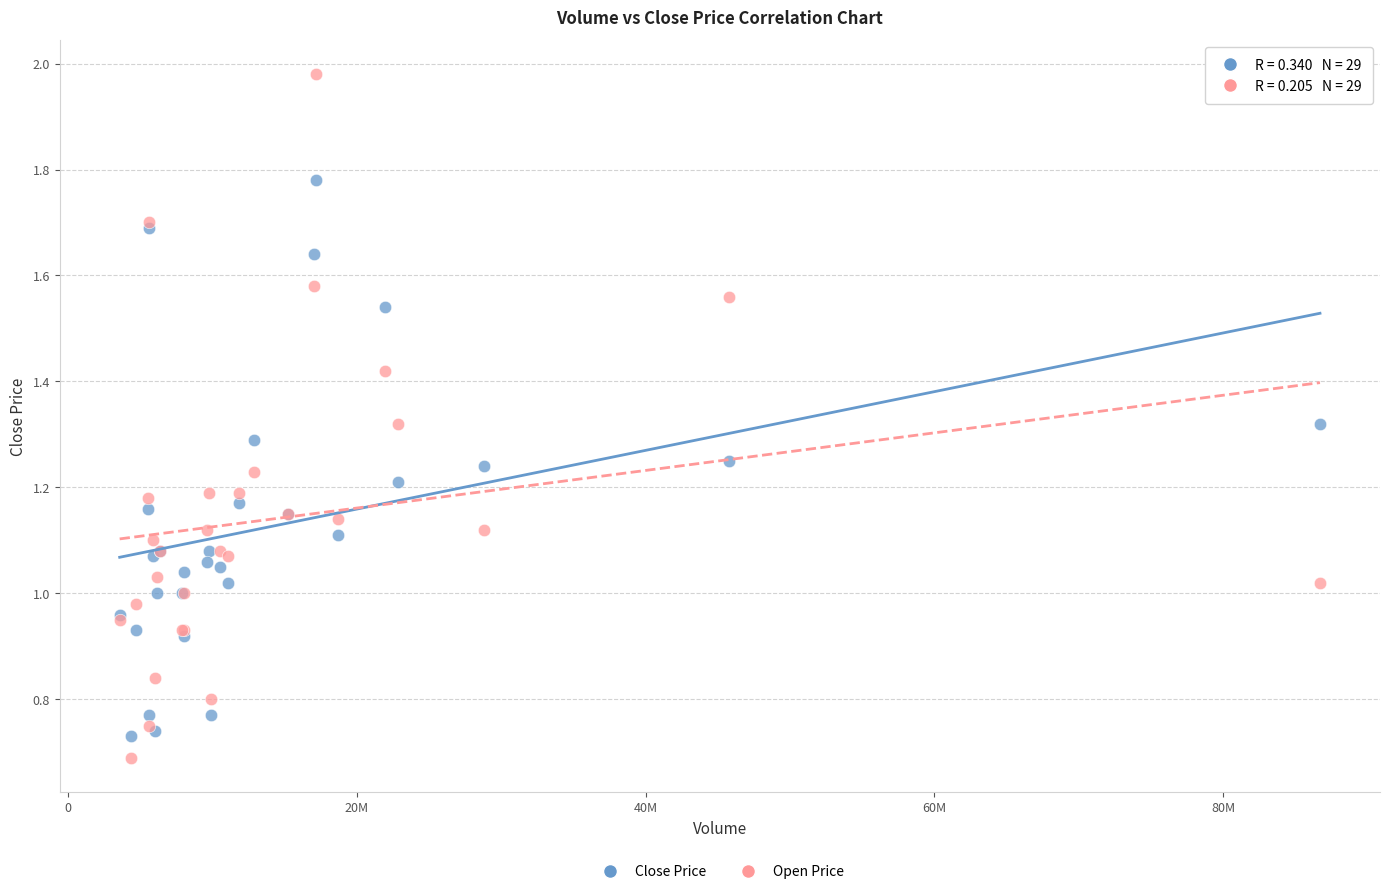

Which series reaches the maximum Y coordinate?

Open Price